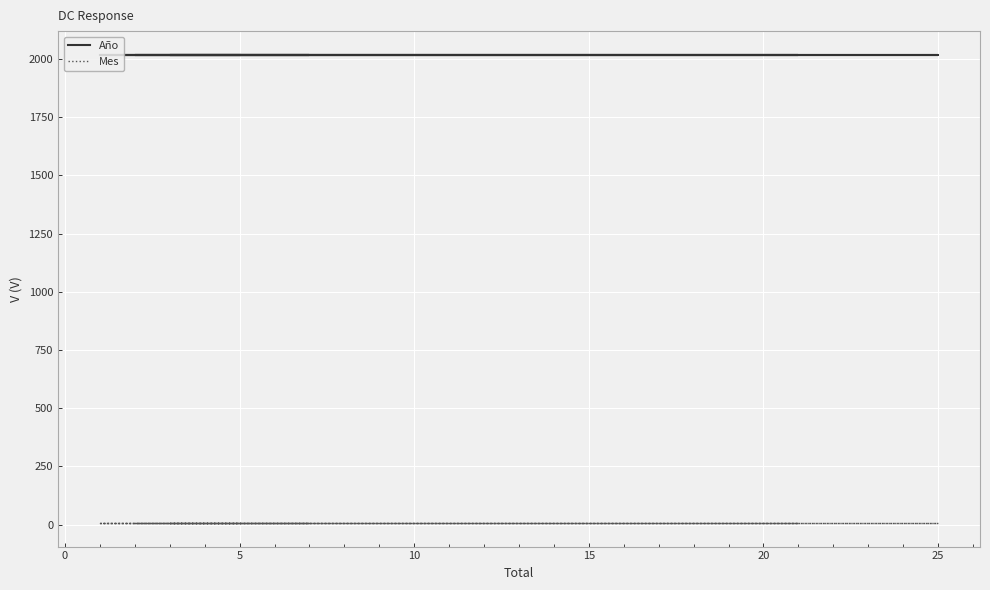

How many series are shown in this chart?

2